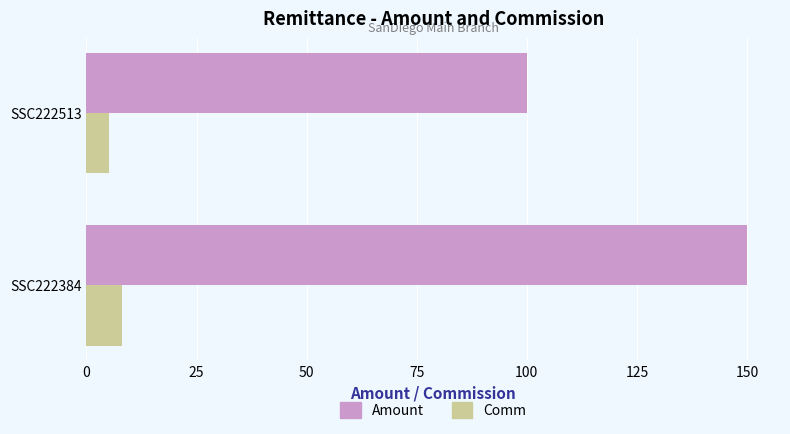

The value of Comm at SSC222384 is 8. True or false?

True